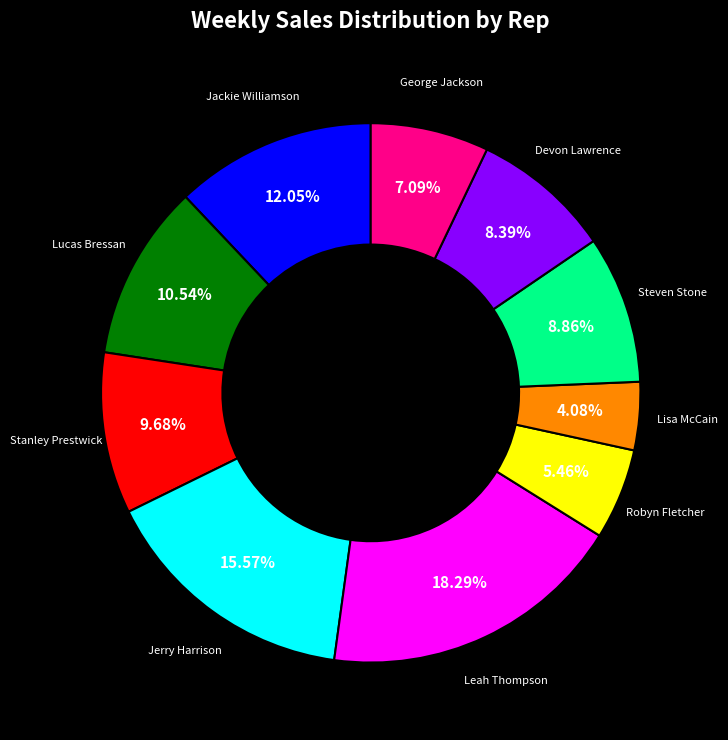

Between Lucas Bressan and Robyn Fletcher, which is larger?

Lucas Bressan